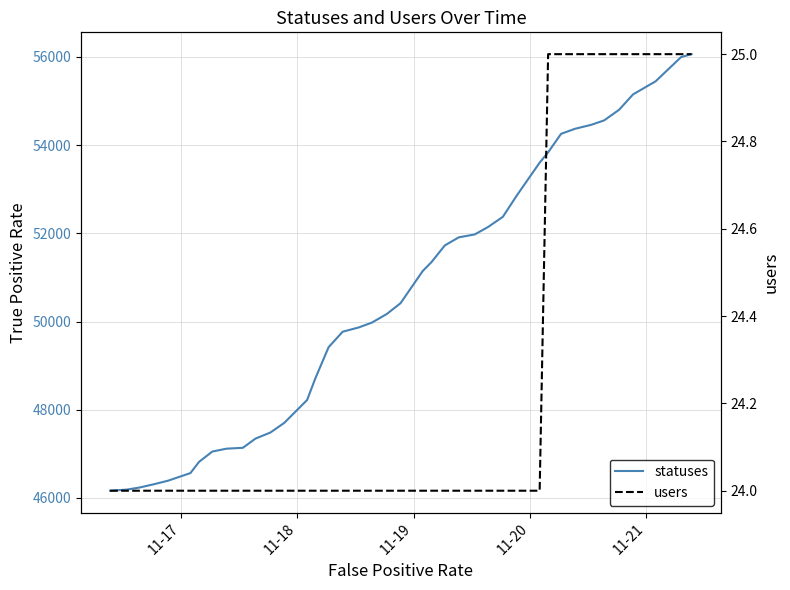

What is the label of the 4th point from the left?

11-20